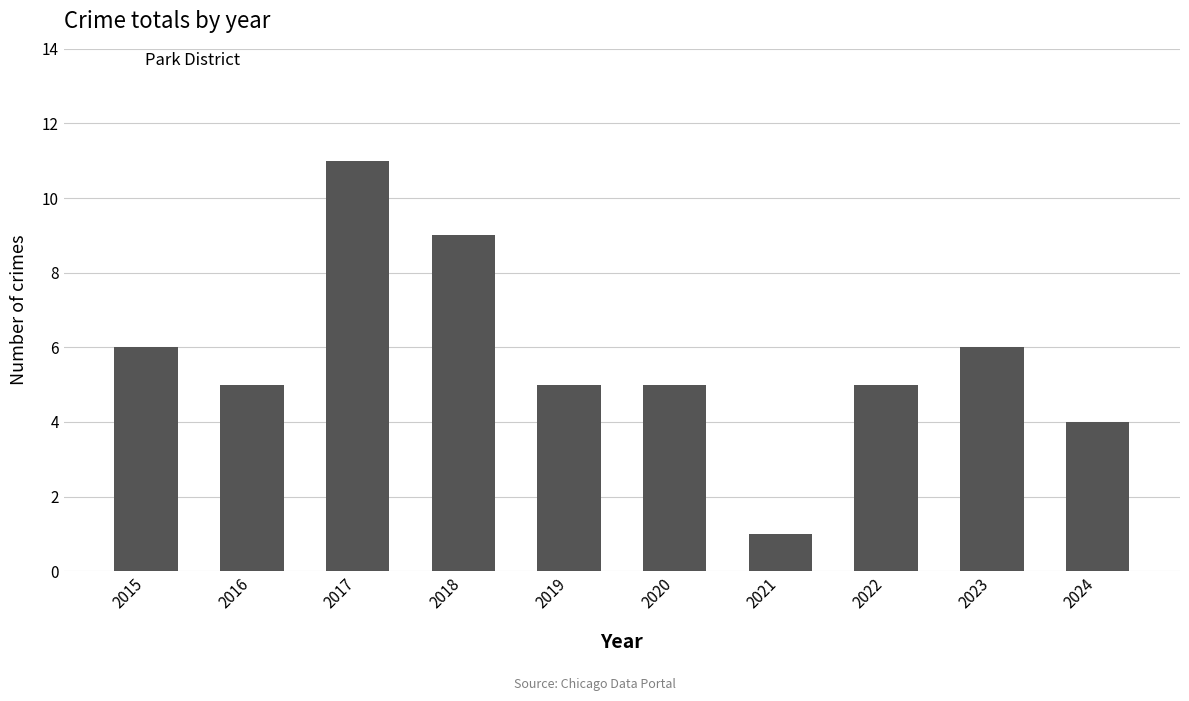

What value does the data have at 2022?

5